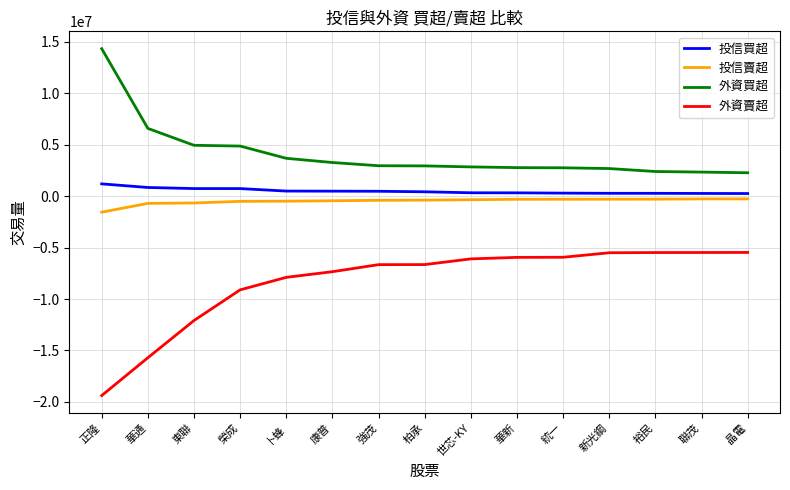

What is the minimum value shown in the chart?

-19386360